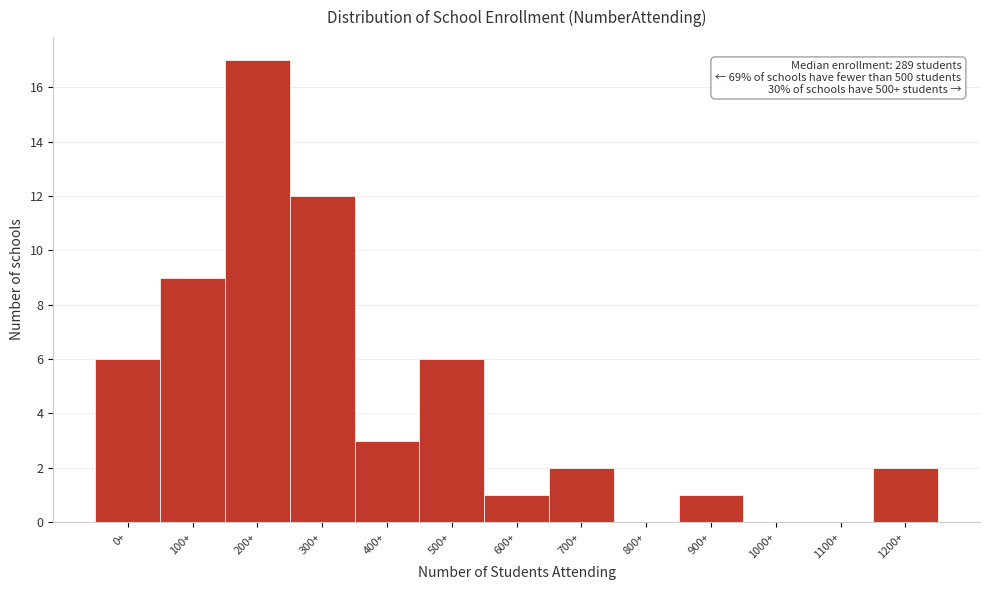

Reading left to right, transcribe all the data shown in this chart.

0+=6	100+=9	200+=17	300+=12	400+=3	500+=6	600+=1	700+=2	800+=0	900+=1	1000+=0	1100+=0	1200+=2